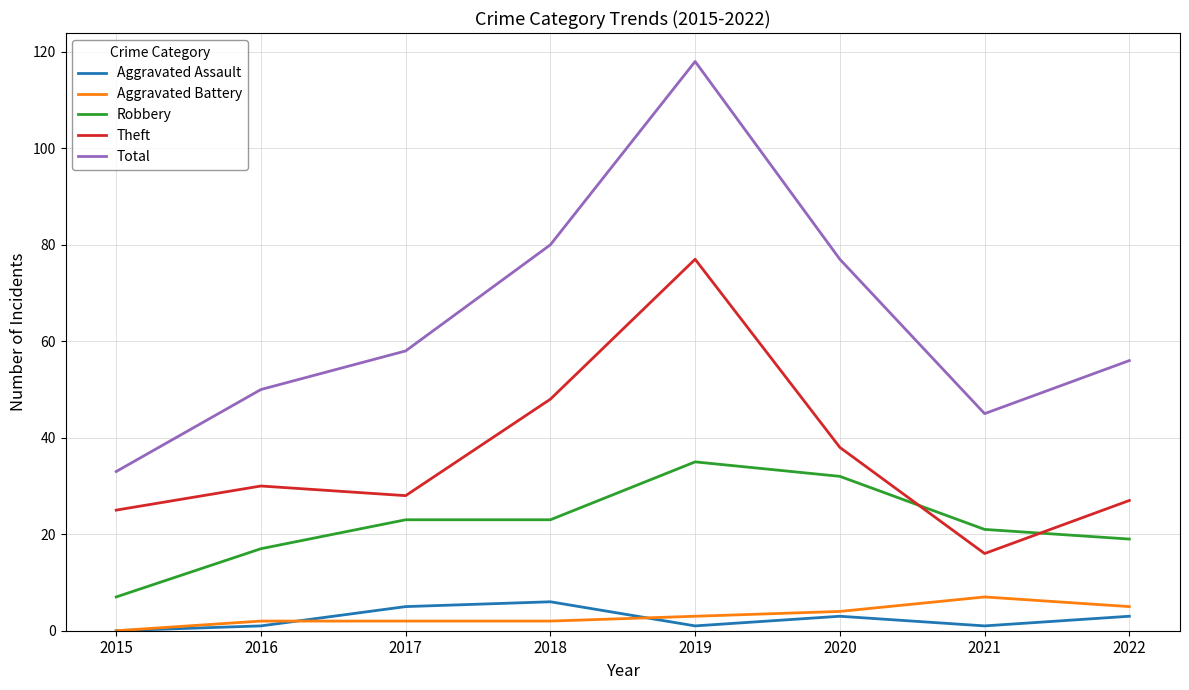

Read the Theft value at 2016, to the nearest 10.

30